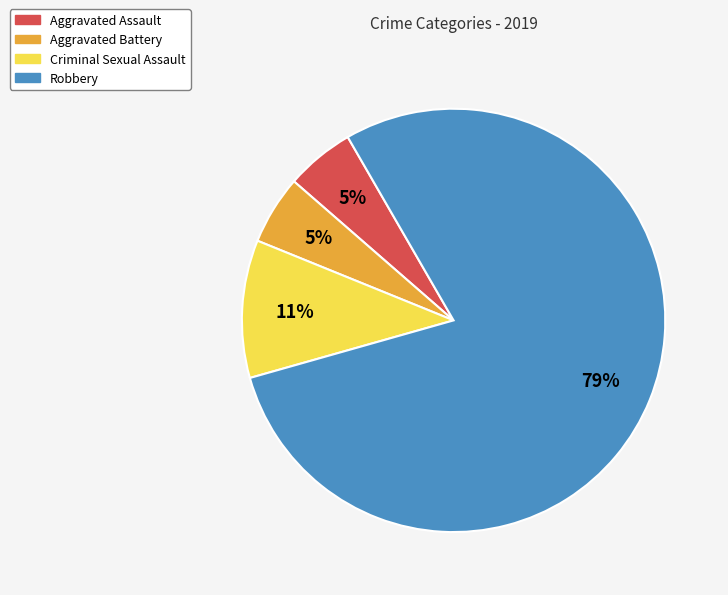

Which slice is the largest?

Robbery